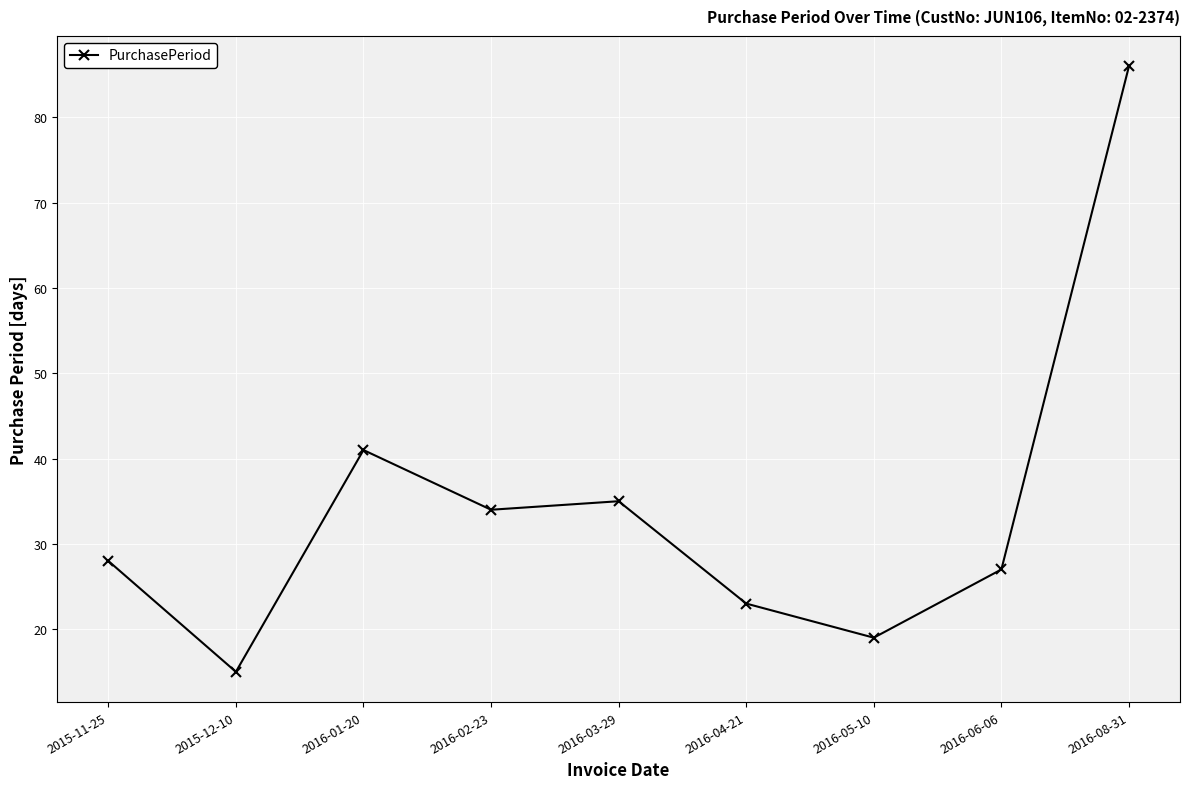

At which category does the data reach its first local valley?

2015-12-10